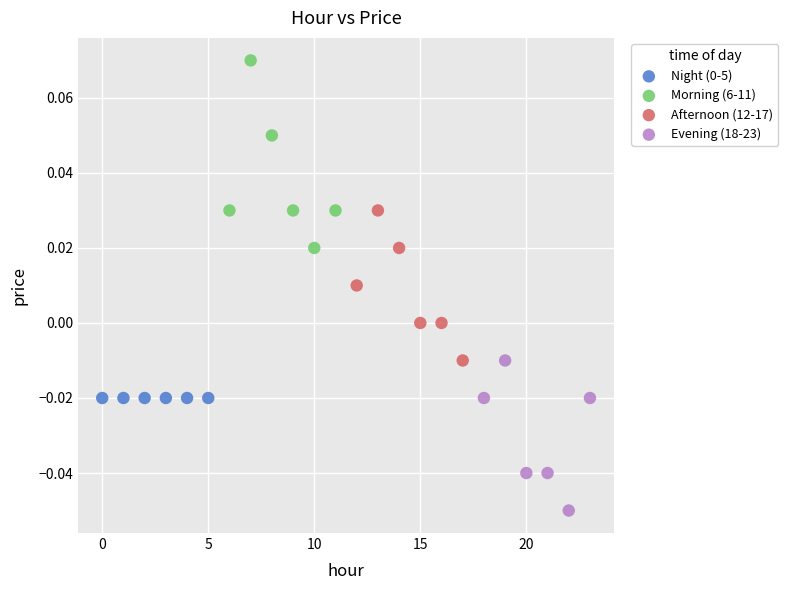

Which series reaches the maximum Y coordinate?

Morning (6-11)